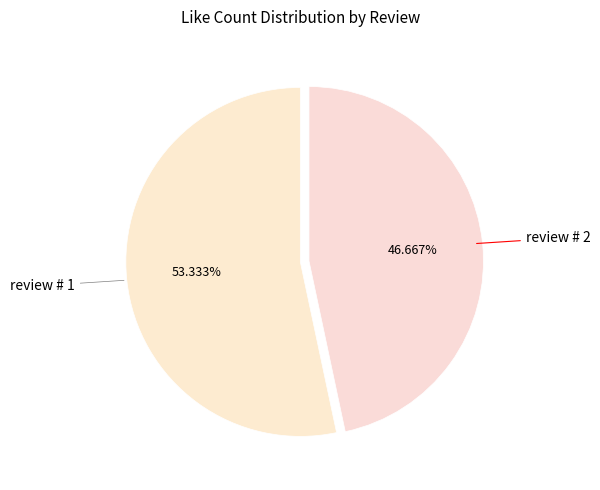

Approximately how many times larger is the value at review # 2 compared to review # 1?

0.9